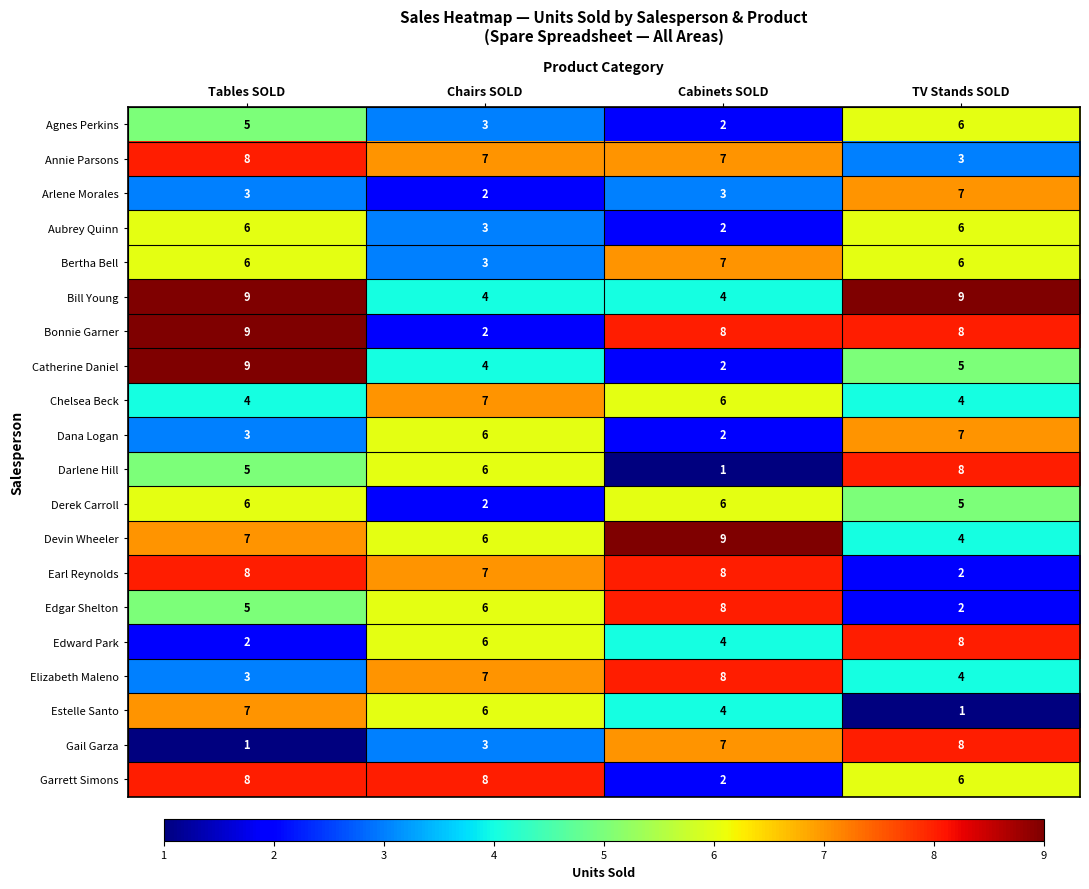

What is the difference between the maximum and minimum values in the Annie Parsons series?

5